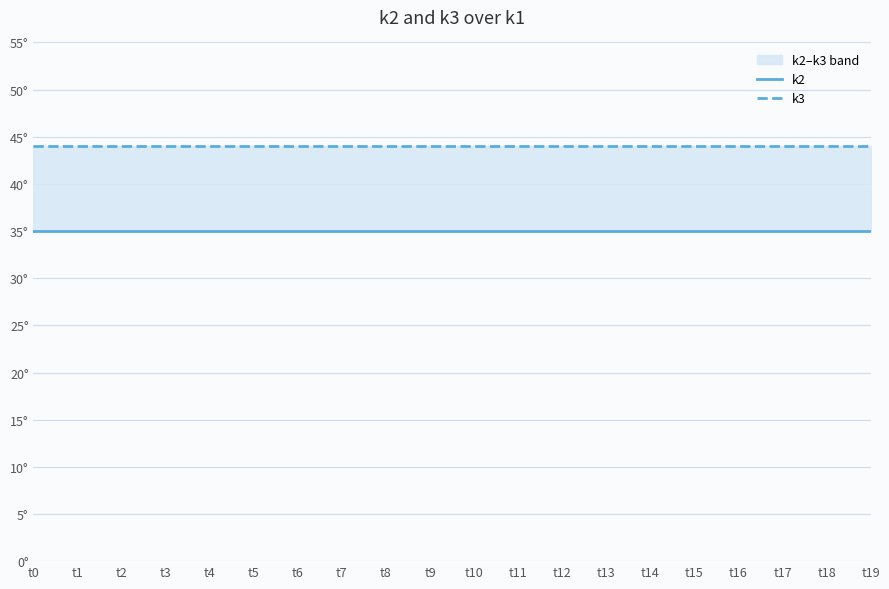

What is the minimum value for k2?

35